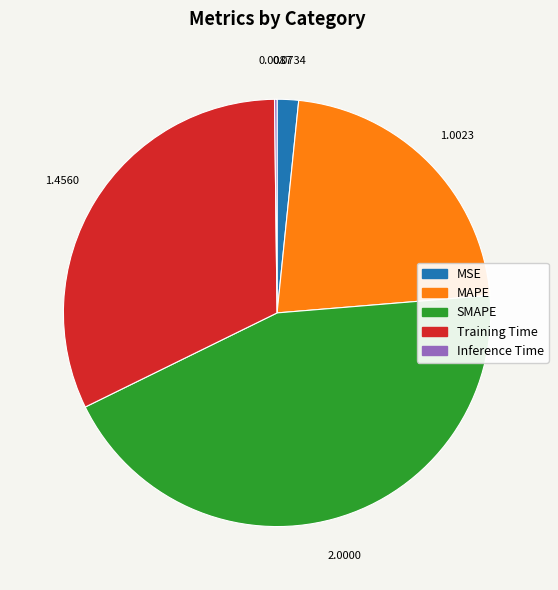

Does SMAPE account for over 50% of the chart?

No